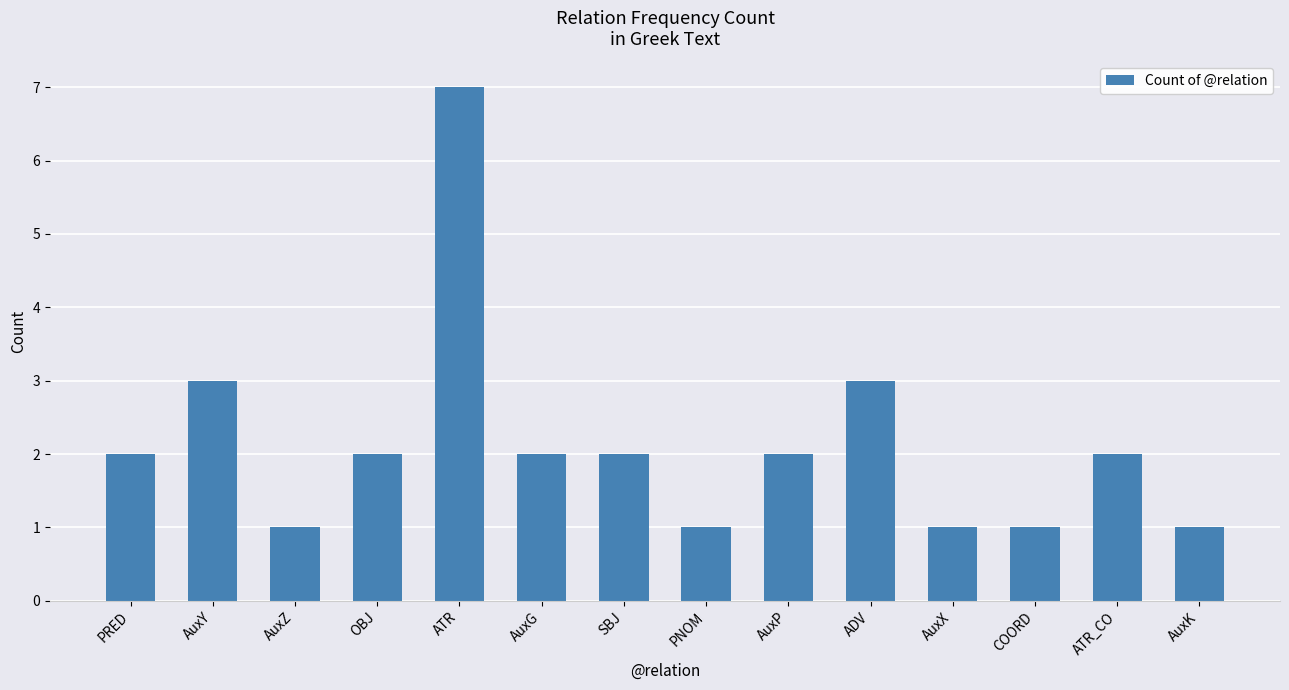

Approximately how many times larger is the value at AuxY compared to AuxG?

1.5